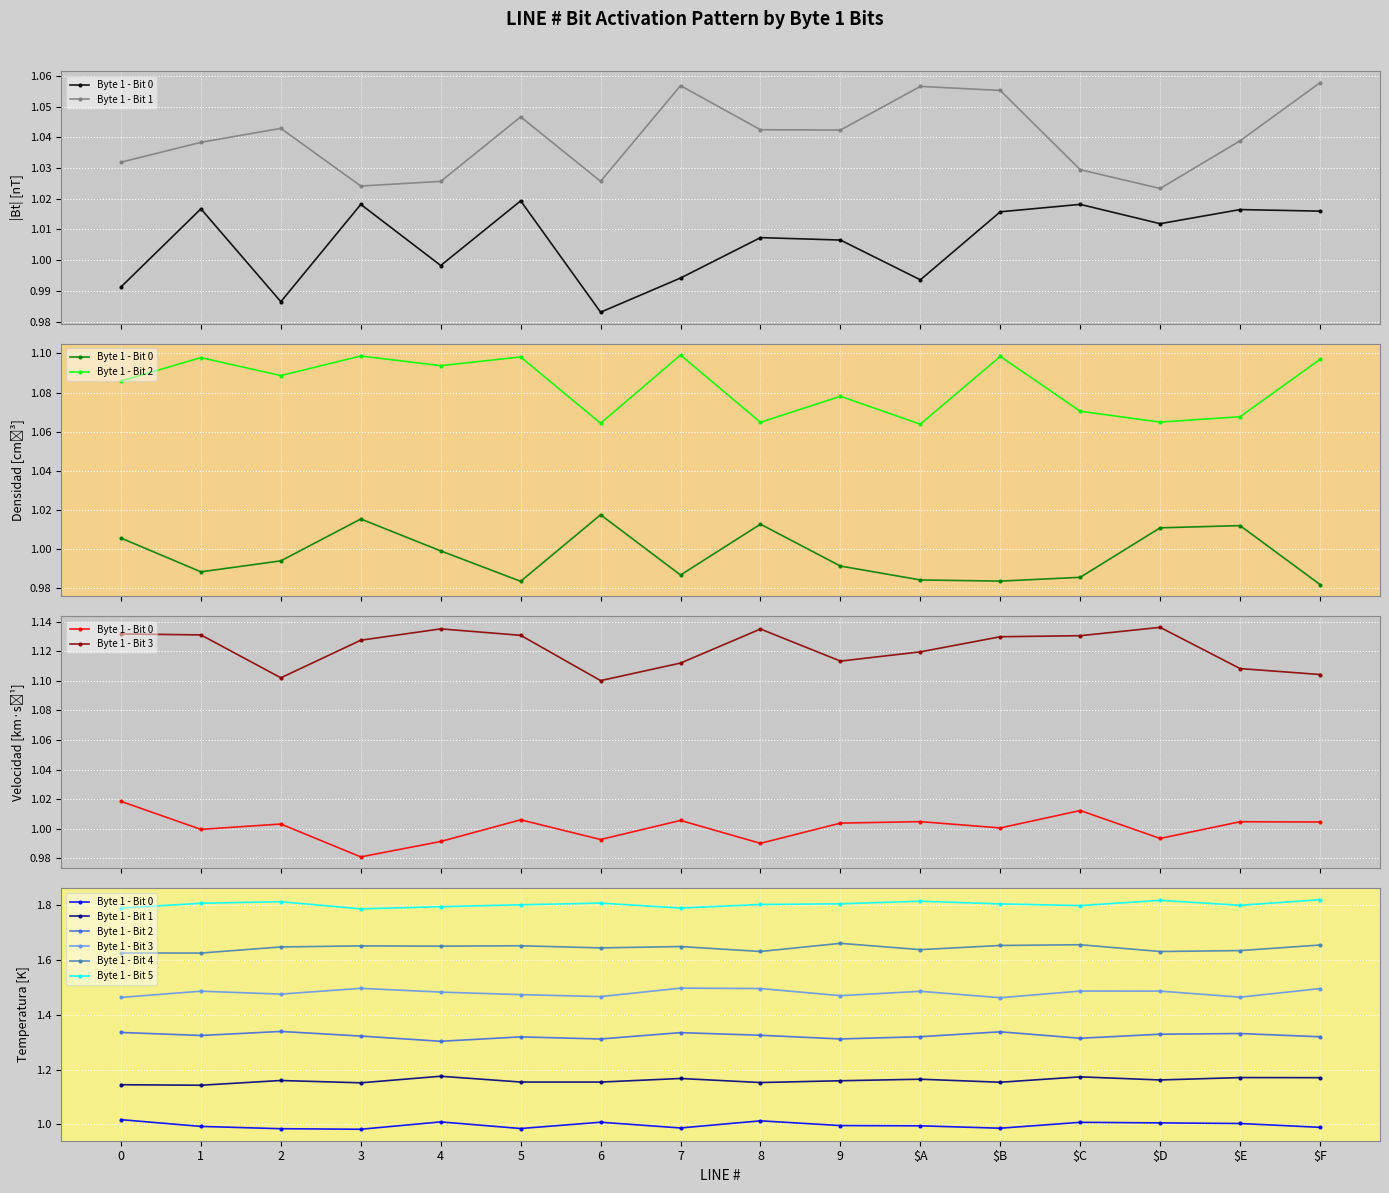

At which label is Byte 1 - Bit 5 closest to 1?

3